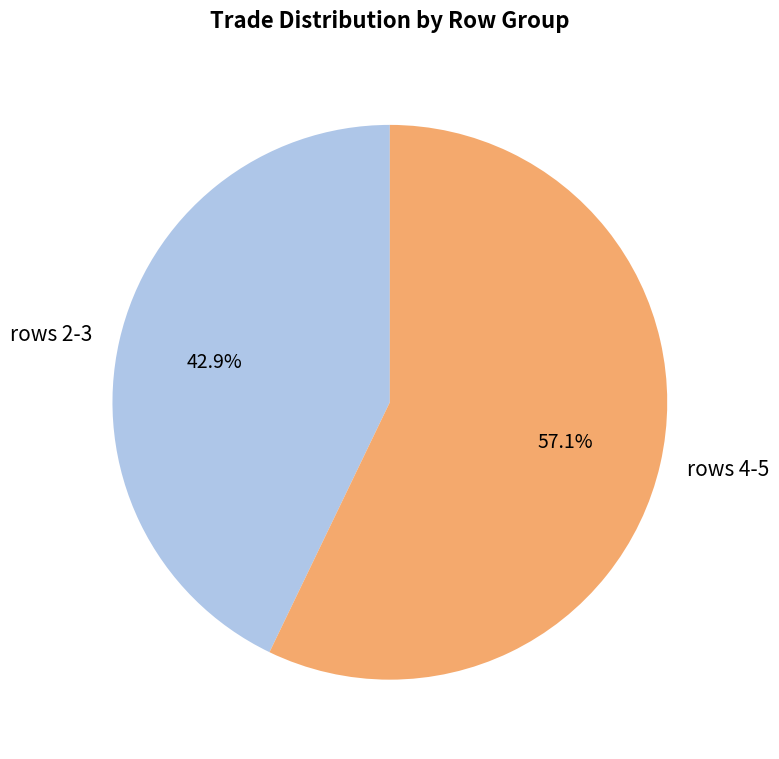

Is rows 4-5 the majority of the pie?

Yes